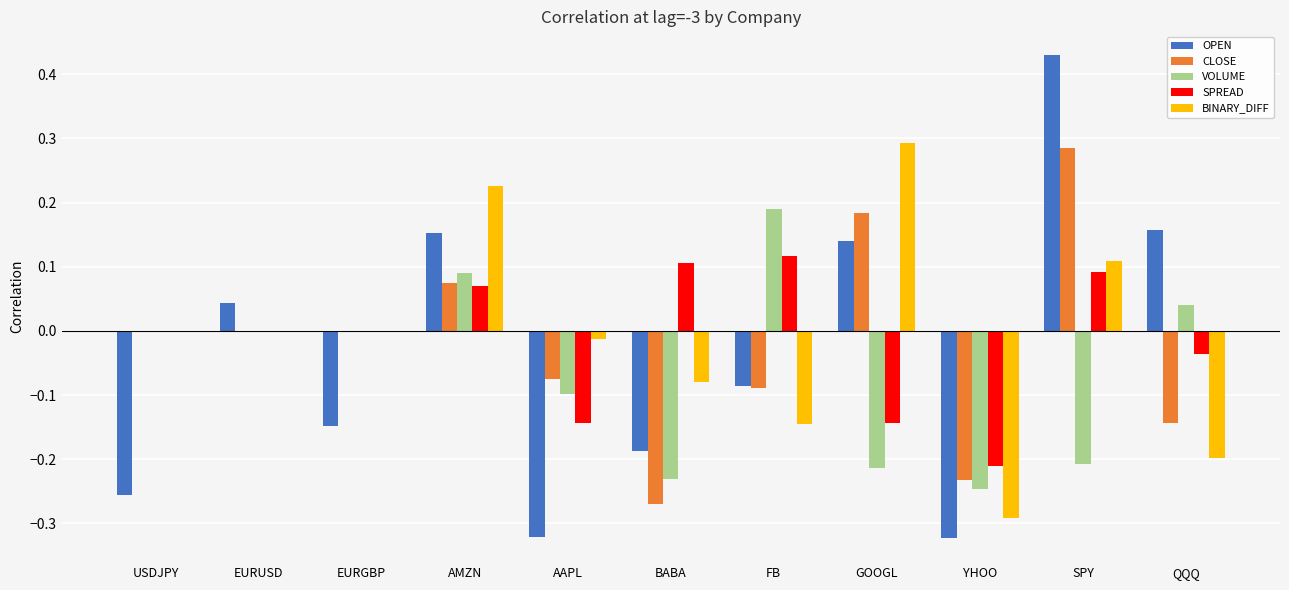

Which label corresponds to the largest value in the chart?

SPY